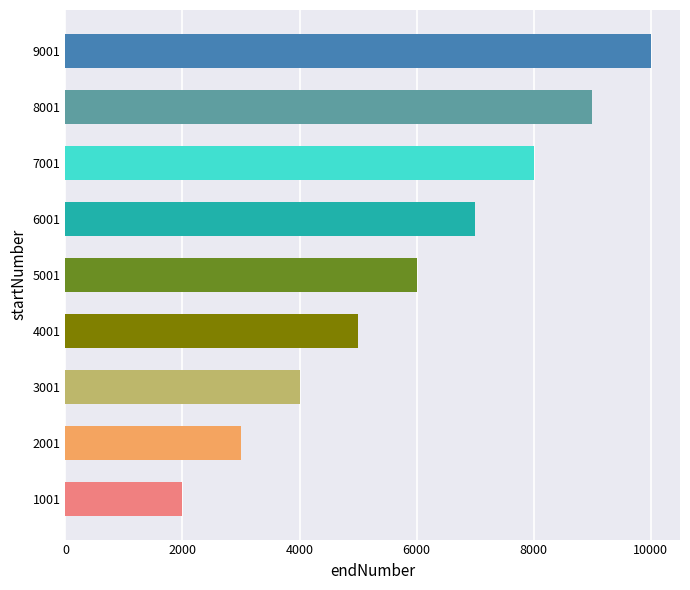

Reading top to bottom, extract all data points from this chart.

9001=9999	8001=8999	7001=7999	6001=6999	5001=5999	4001=4999	3001=3999	2001=2999	1001=1999